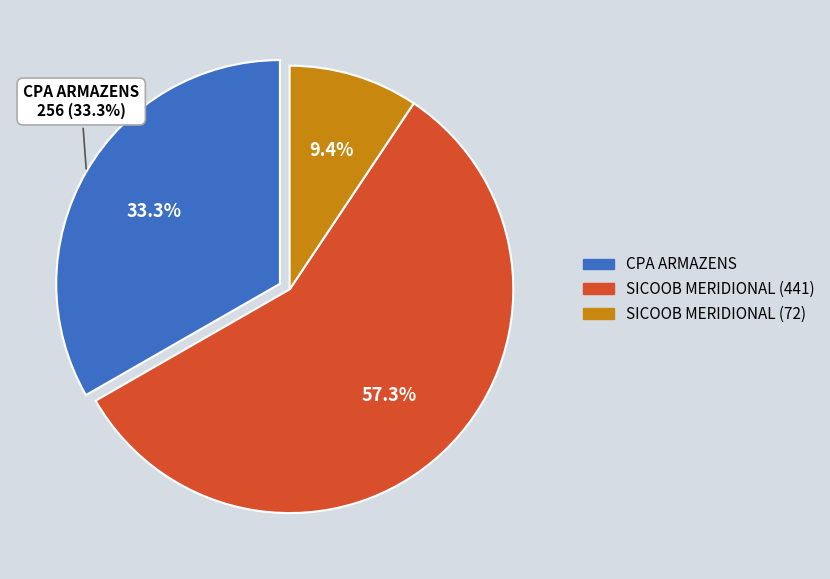

Which has a higher value, SICOOB MERIDIONAL (441) or CPA ARMAZENS?

SICOOB MERIDIONAL (441)